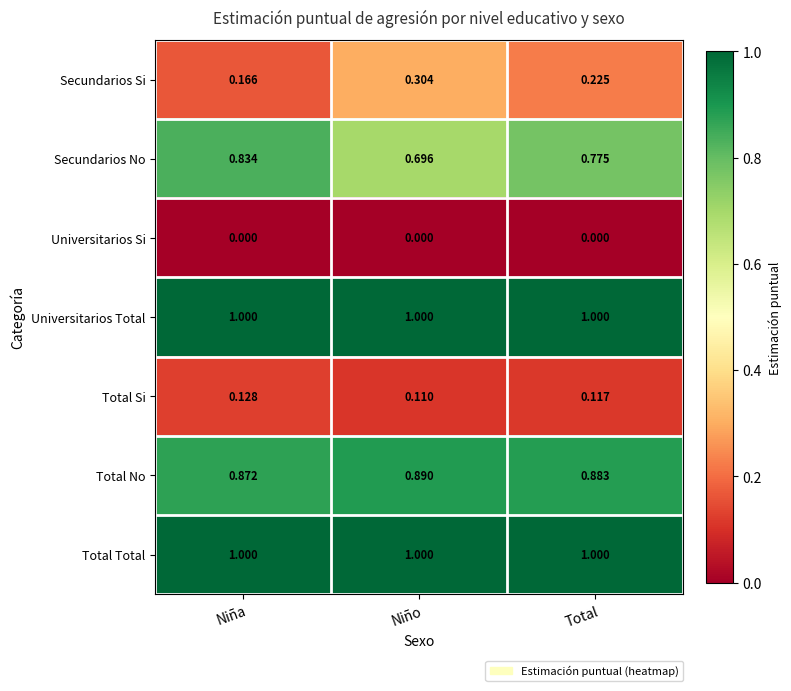

Rank the categories by Secundarios Si value from lowest to highest.

Niña, Total, Niño